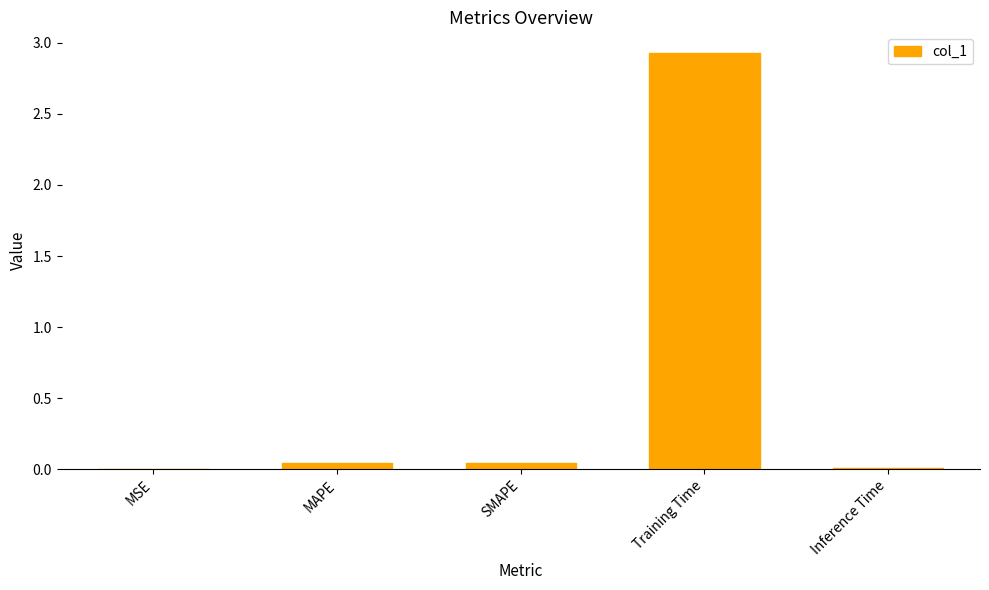

Between MSE and SMAPE, which is larger?

SMAPE